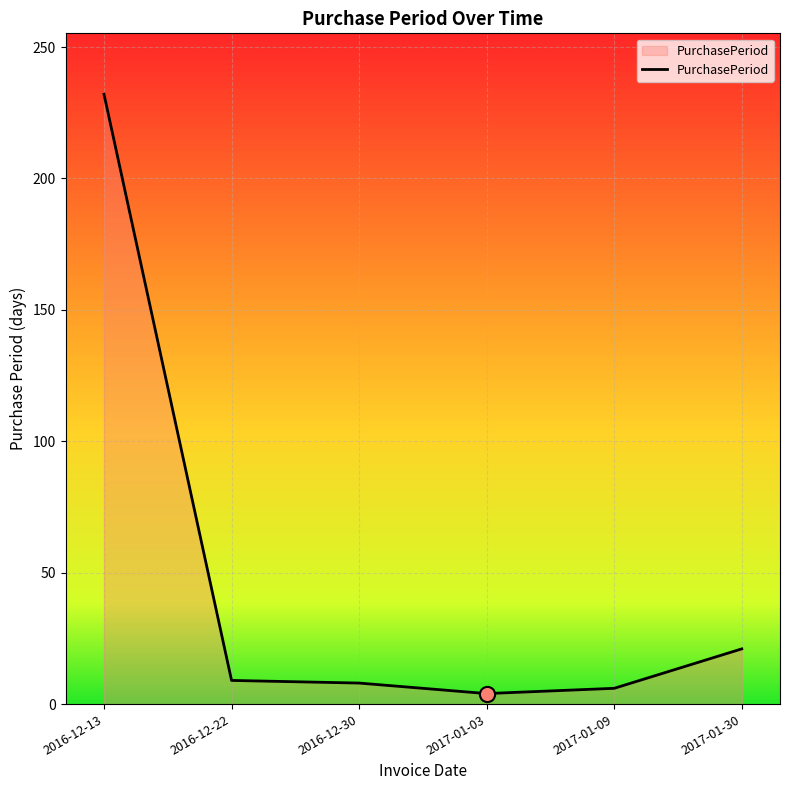

Between 2016-12-22 and 2017-01-09, which is larger?

2016-12-22